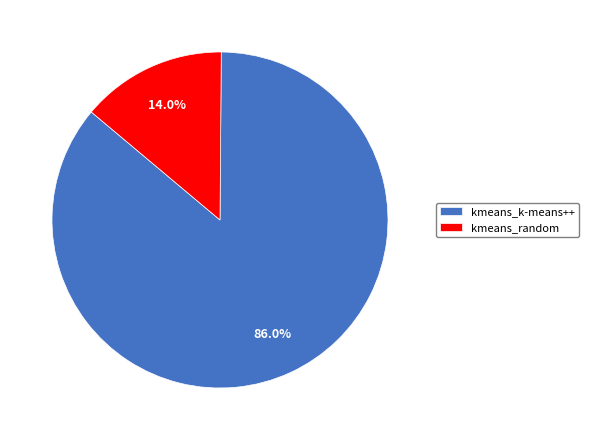

How many segments does this pie chart have?

2